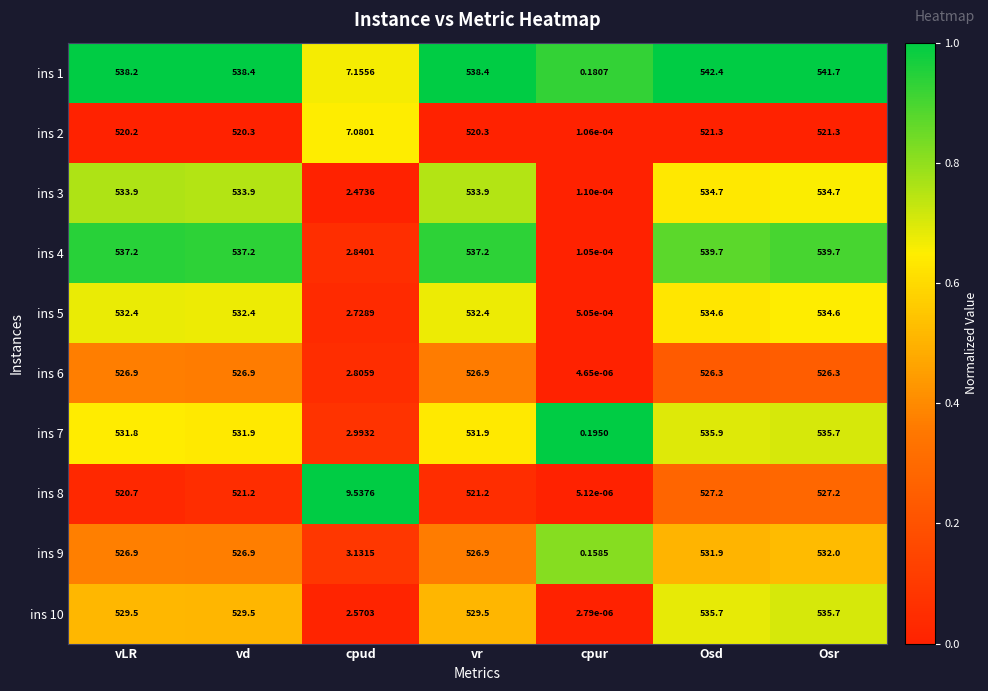

At which label does ins 6 reach its minimum?

cpur